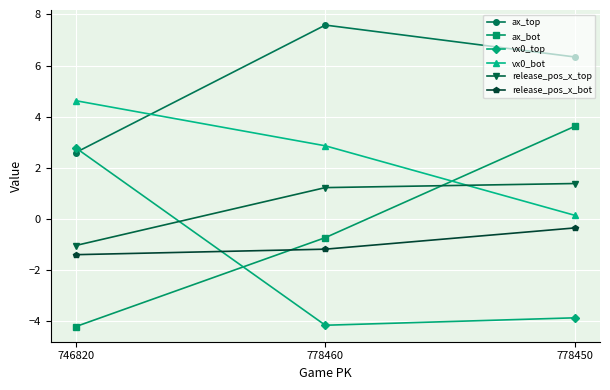

Is the value of release_pos_x_top at 778460 greater than the value of release_pos_x_bot at 778460?

Yes